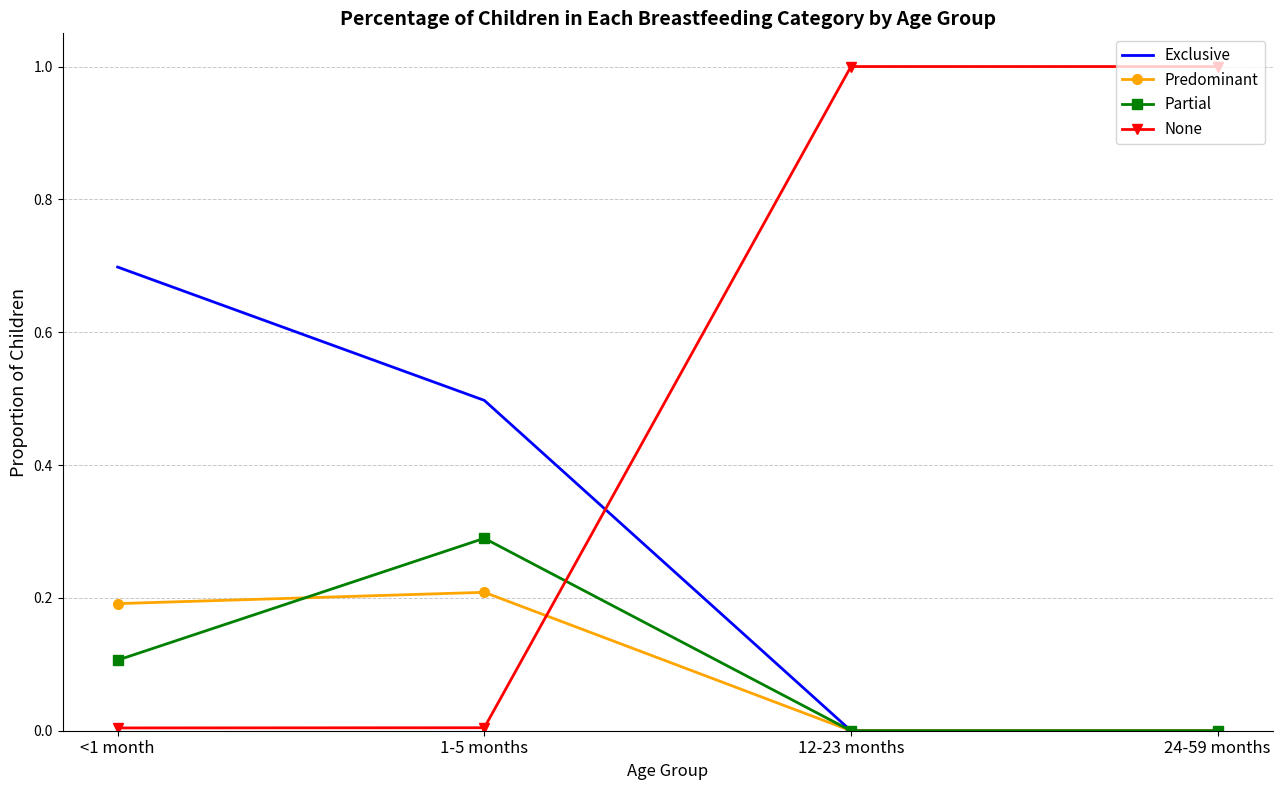

True or false: Exclusive has a value of -0.4 at 12-23 months.

False